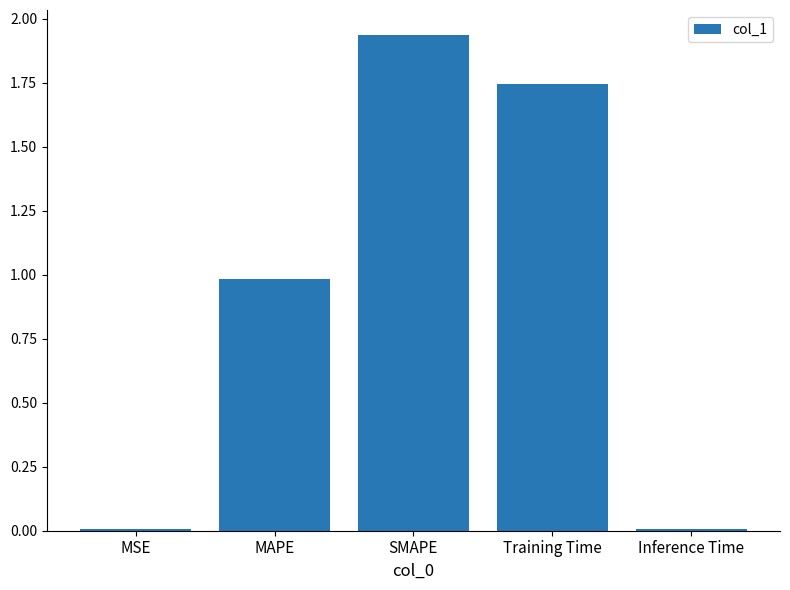

What is the sum of all values?

4.7